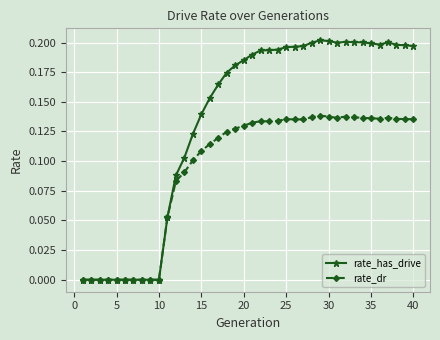

List the series in order of their overall mean, lowest first.

rate_dr, rate_has_drive